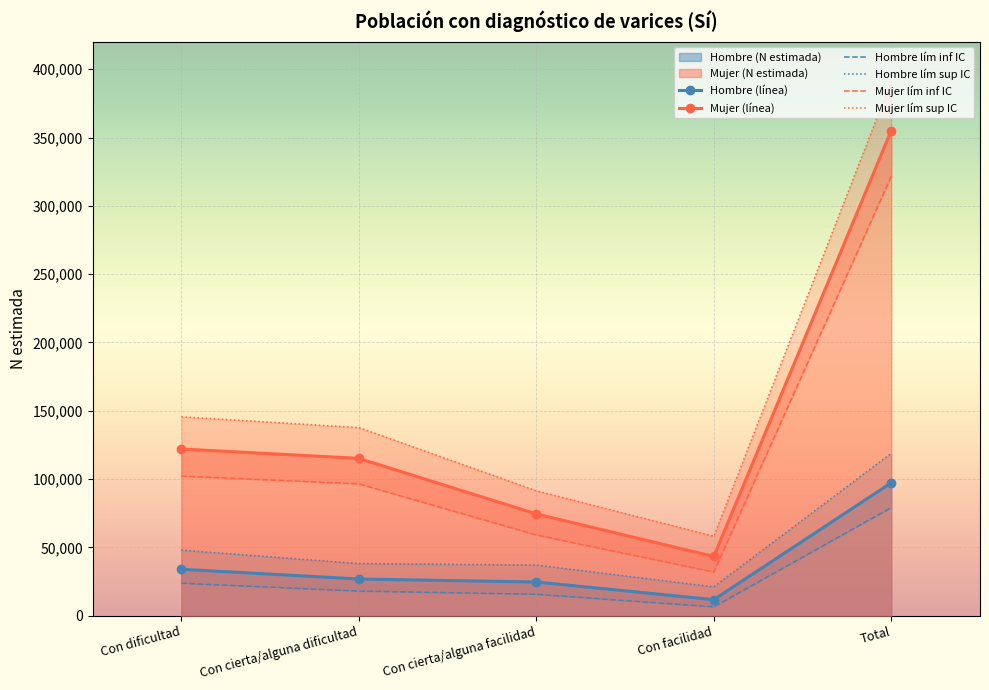

What is the difference between the second highest and minimum values in the N estimada Hombre series?

22244